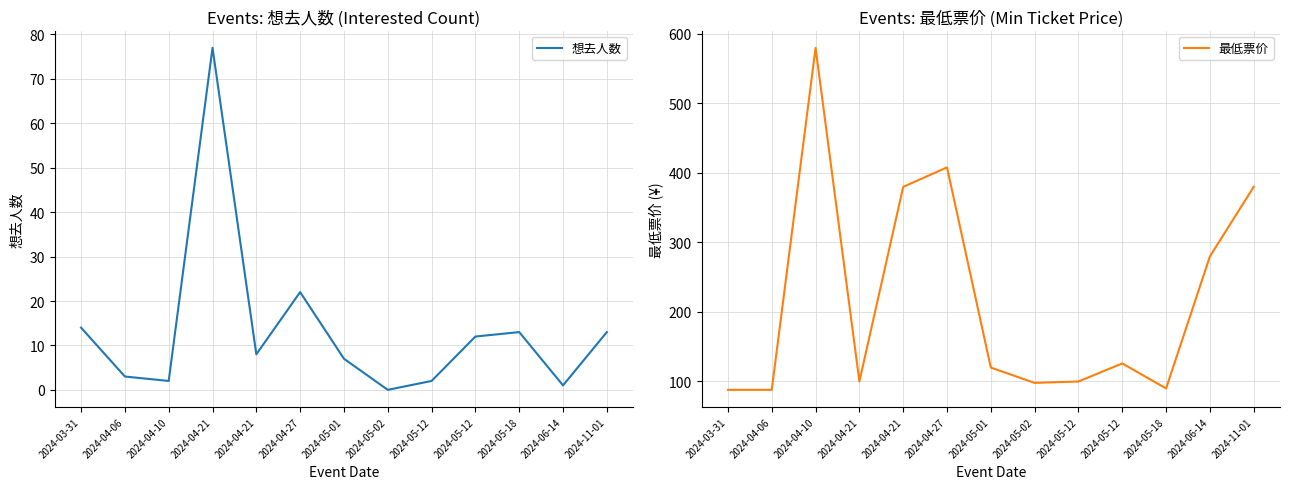

Between 2024-03-31 and 2024-04-10, which series saw the biggest shift?

最低票价